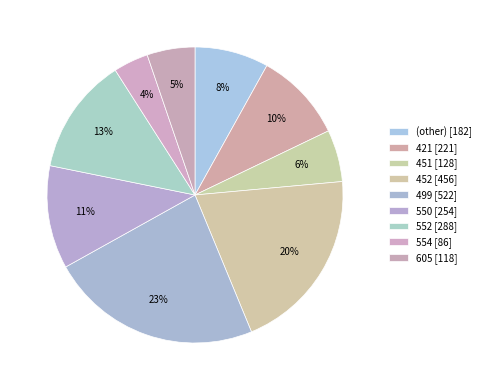

How many slices are in this pie chart?

9